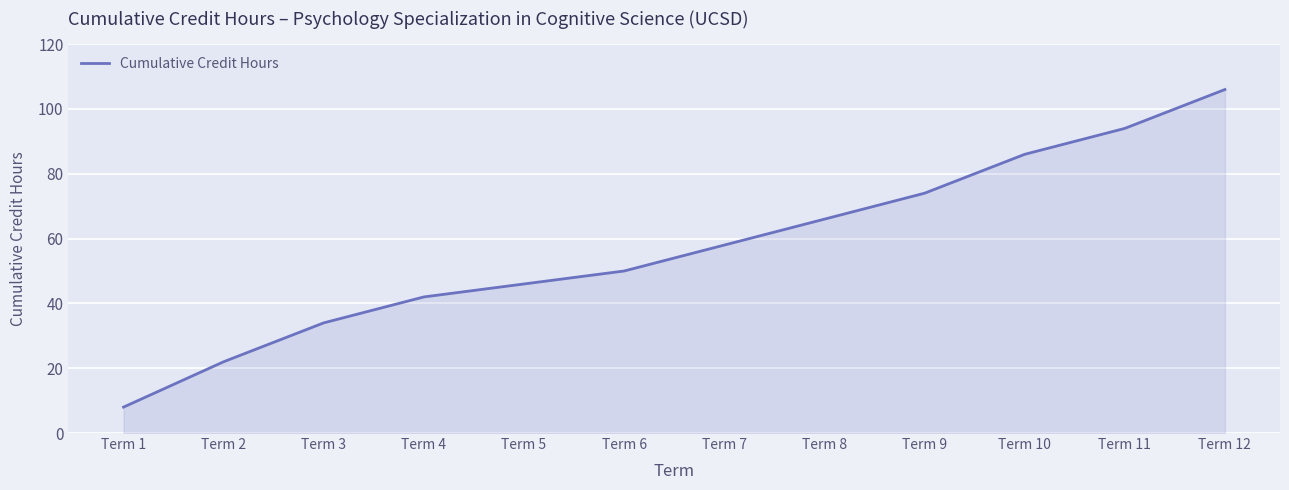

Rank the categories by value from lowest to highest.

Term 1, Term 2, Term 3, Term 4, Term 5, Term 6, Term 7, Term 8, Term 9, Term 10, Term 11, Term 12